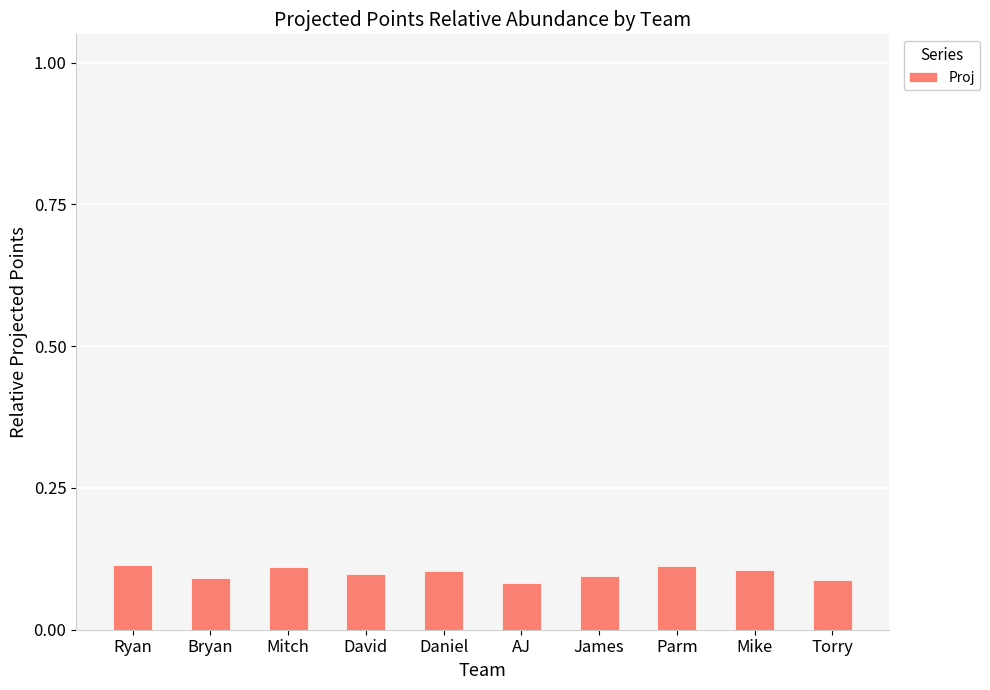

What is the sum of all values?

1.0